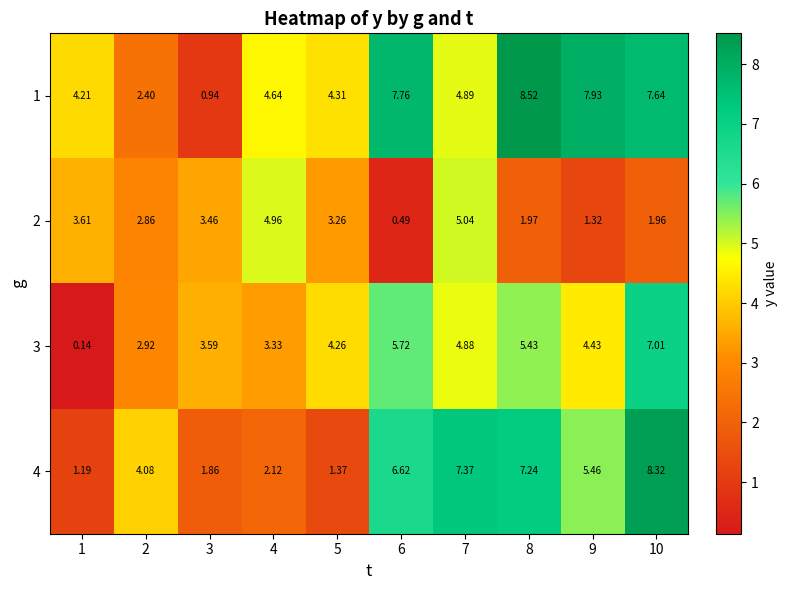

Is the value of 3 at 3 greater than the value of 1 at 9?

No